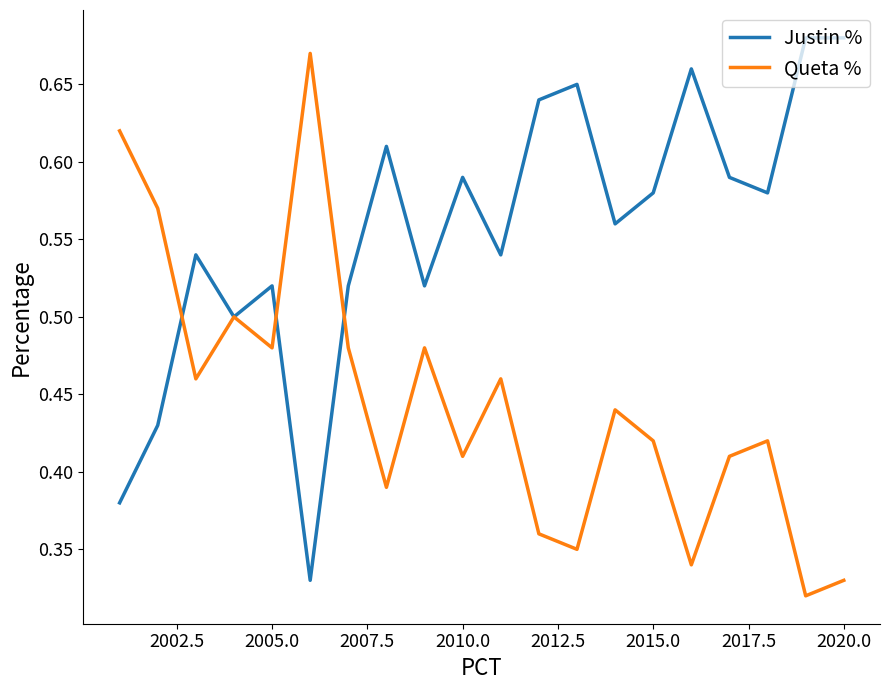

List the series in order of their overall mean, highest first.

Justin %, Queta %